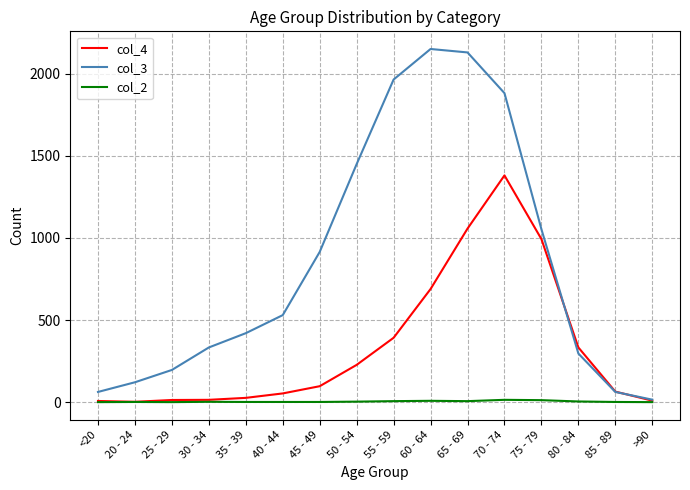

What is the sum of all col_3 values?

13581